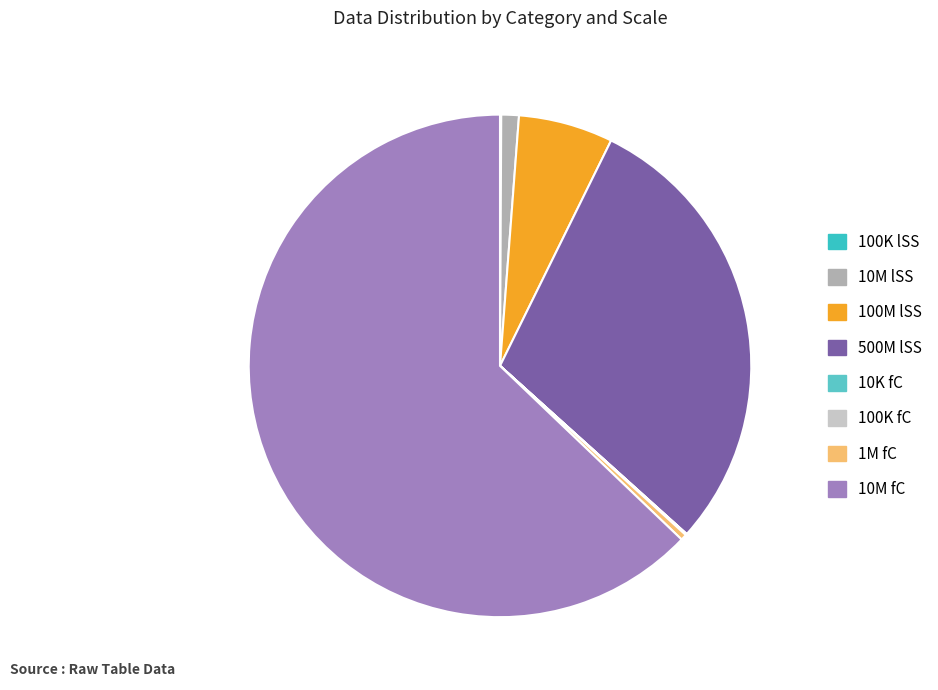

Which slice is the smallest?

10000 (fC)